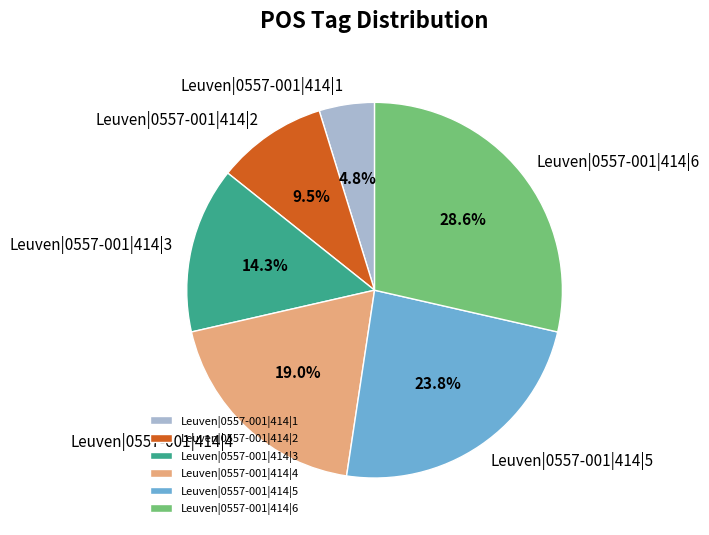

How many segments does this pie chart have?

6